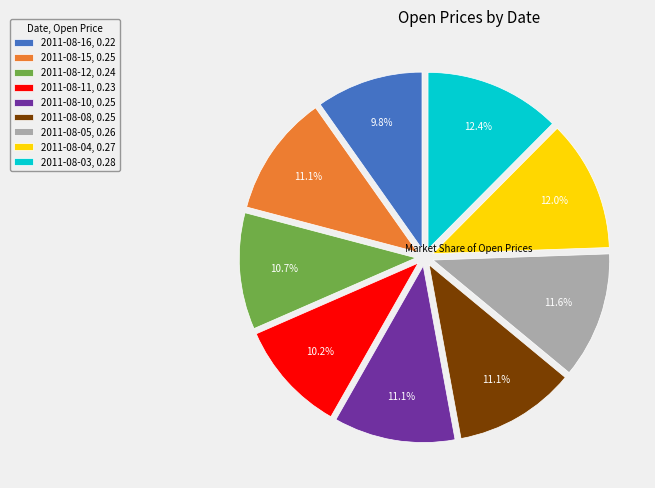

What percentage is NOT represented by 2011-08-04, 0.27?

88.0%